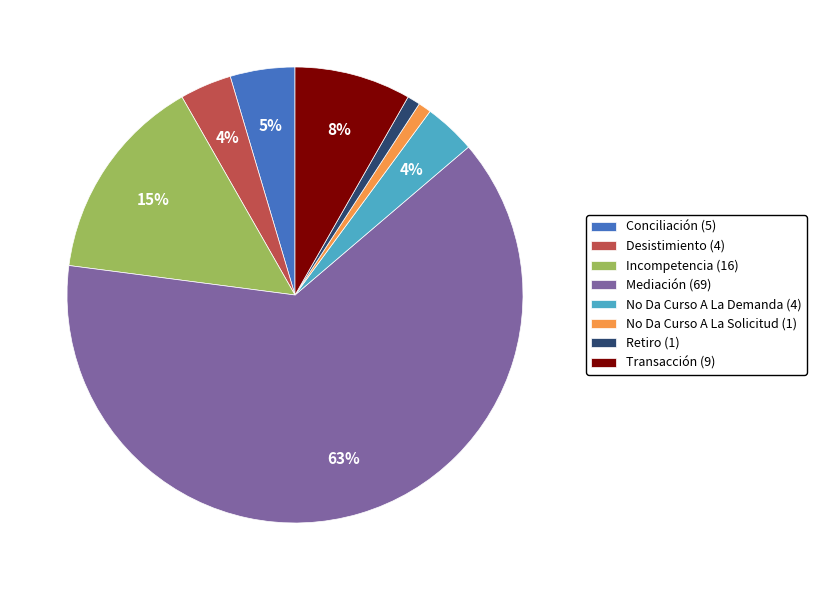

What is the ratio of the value at Conciliación to the value at Transacción?

0.6